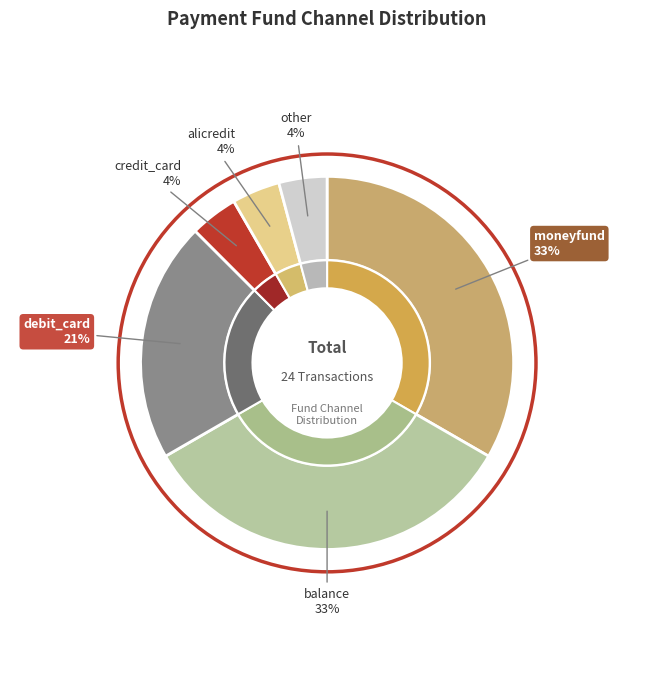

Is moneyfund the majority of the pie?

No